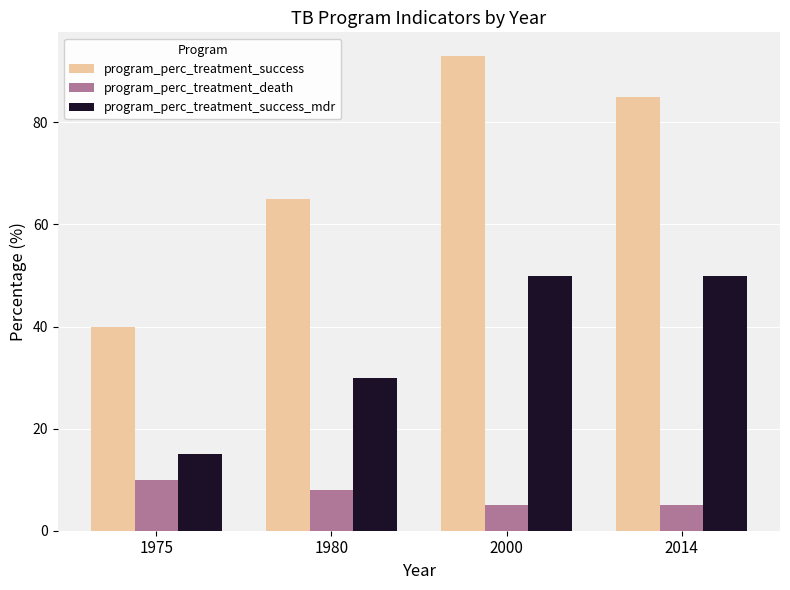

Reading left to right, what are all the values shown in this chart?

program_perc_treatment_success: 1975=40	1980=65	2000=93	2014=85
program_perc_treatment_death: 1975=10	1980=8	2000=5	2014=5
program_perc_treatment_success_mdr: 1975=15	1980=30	2000=50	2014=50